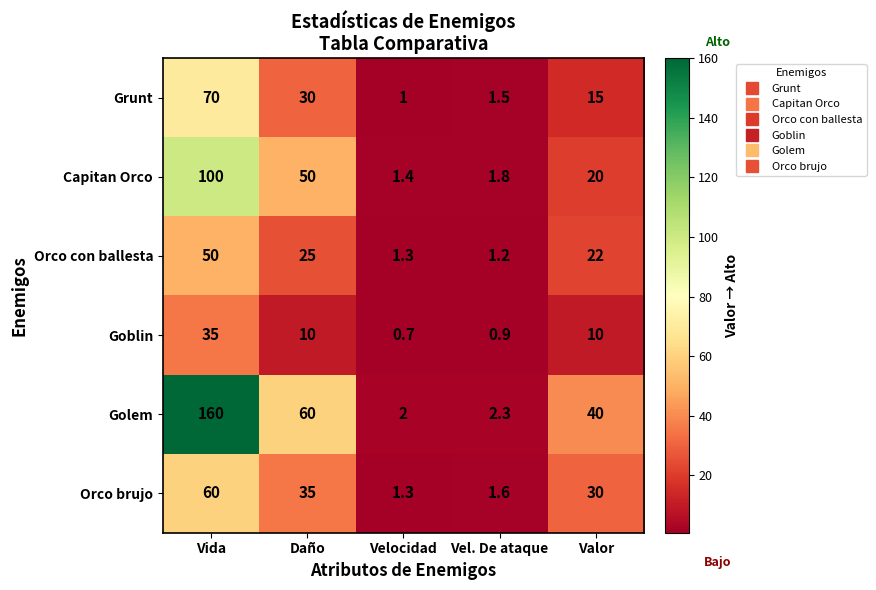

Reading left to right, transcribe all the data shown in this chart.

Grunt: Vida=70.0	Daño=30.0	Velocidad=1.0	Vel. De ataque=1.5	Valor=15.0
Capitan Orco: Vida=100.0	Daño=50.0	Velocidad=1.4	Vel. De ataque=1.8	Valor=20.0
Orco con ballesta: Vida=50.0	Daño=25.0	Velocidad=1.3	Vel. De ataque=1.2	Valor=22.0
Goblin: Vida=35.0	Daño=10.0	Velocidad=0.7	Vel. De ataque=0.9	Valor=10.0
Golem: Vida=160.0	Daño=60.0	Velocidad=2.0	Vel. De ataque=2.3	Valor=40.0
Orco brujo: Vida=60.0	Daño=35.0	Velocidad=1.3	Vel. De ataque=1.6	Valor=30.0